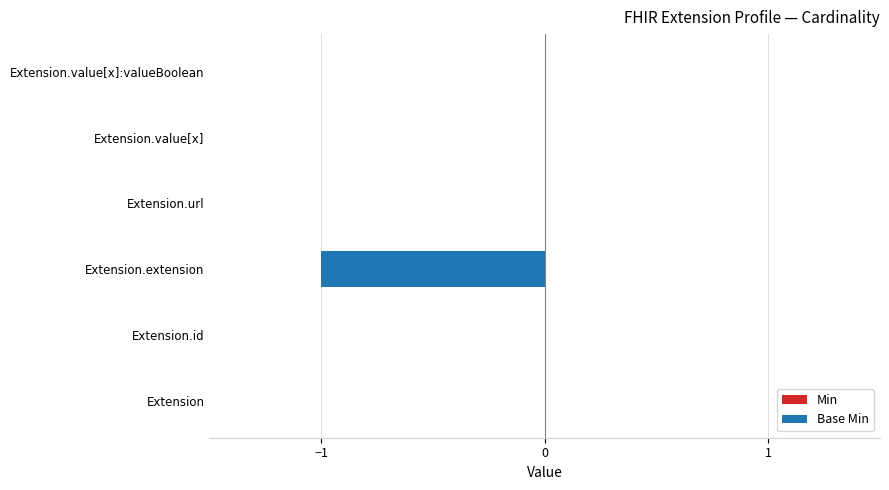

The value at Extension.id is 0. True or false?

True